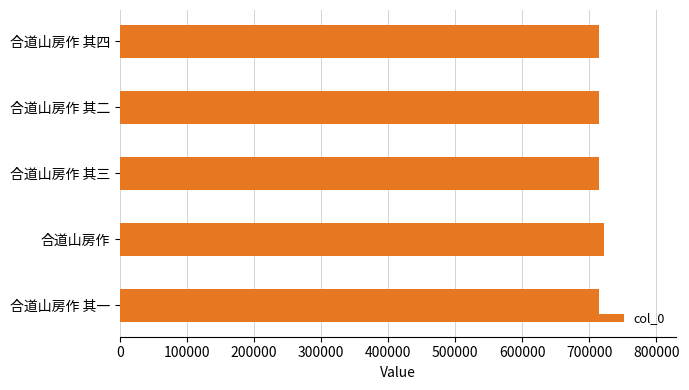

How many distinct data groups are displayed?

1